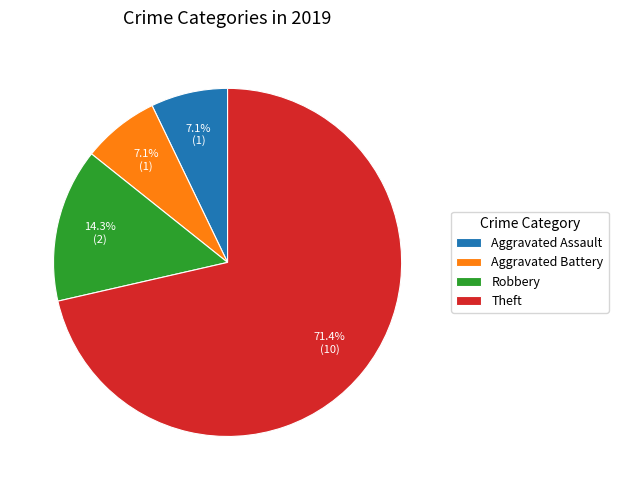

What percentage is NOT represented by Aggravated Assault?

92.9%